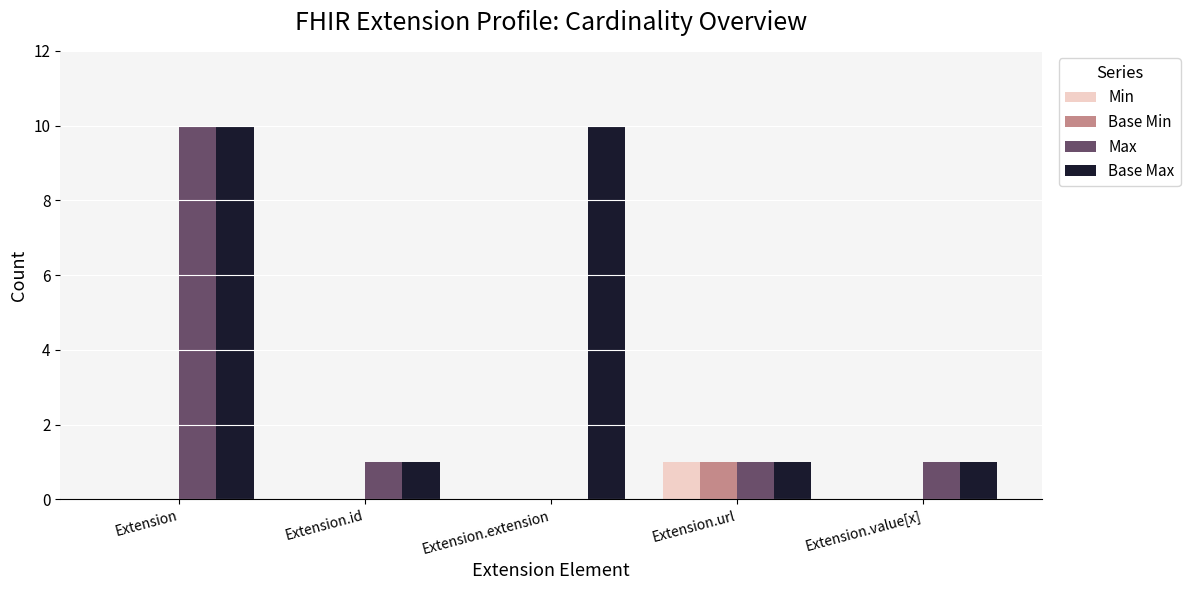

Which series changed the most between Extension.extension and Extension.value[x]?

Base Max